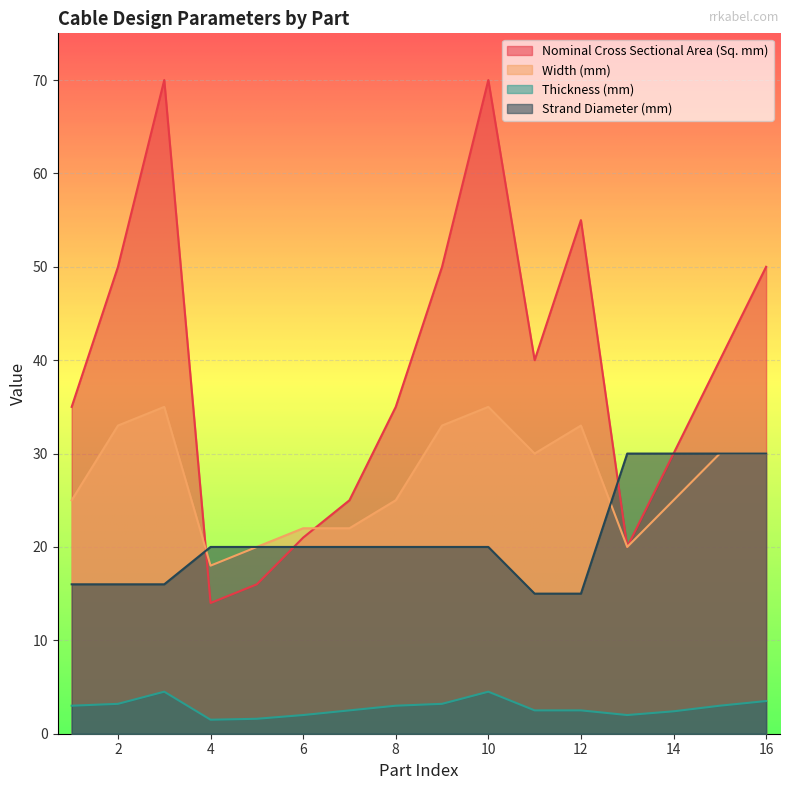

At which category does Thickness (mm) reach its first local peak?

3